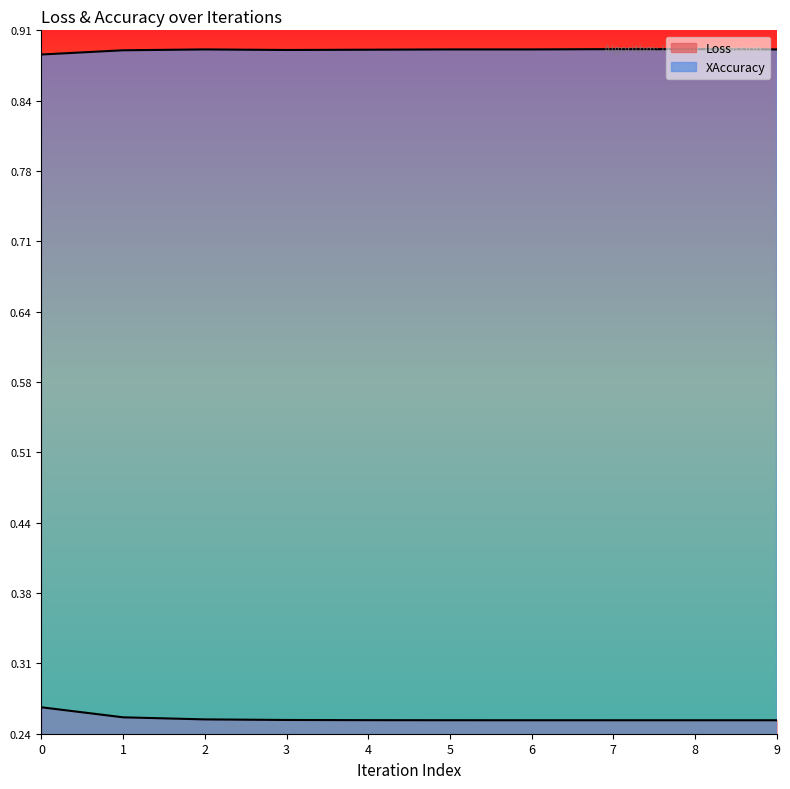

The value of Loss at 8 is 0.3. True or false?

True